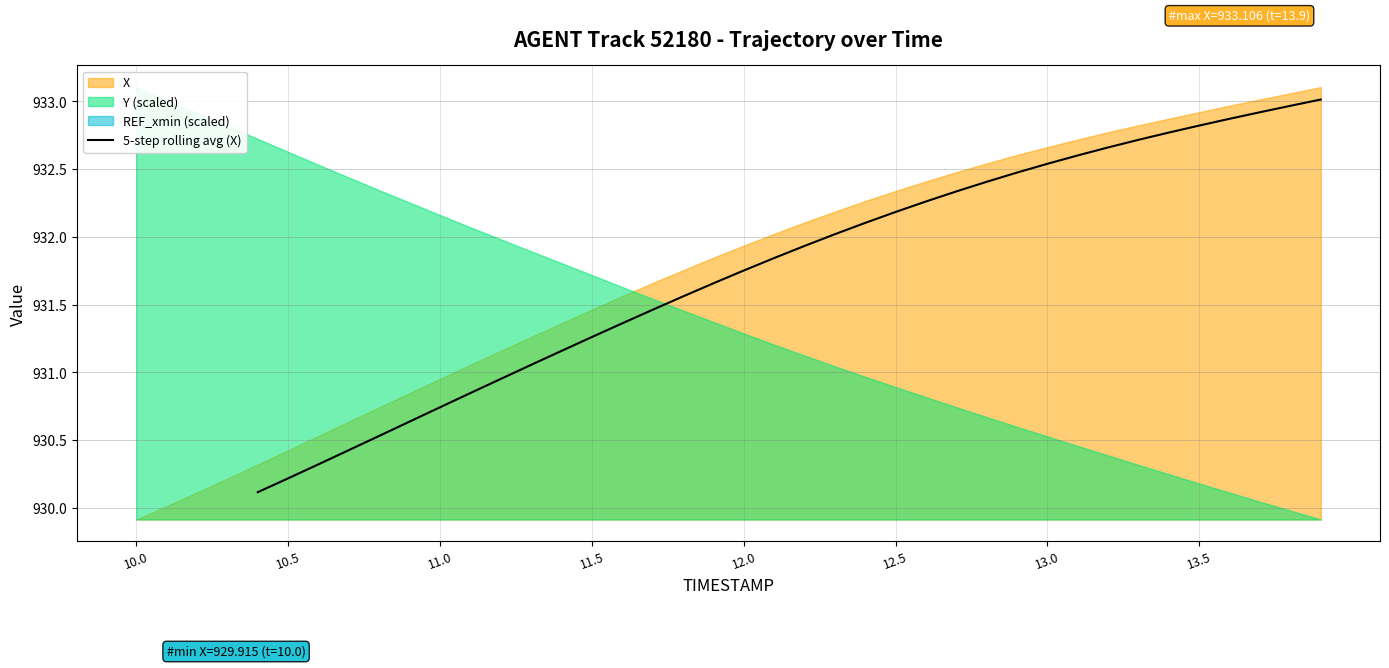

Reading left to right, extract all data points from this chart.

930.1	930.2	930.3	930.4	930.5	930.6	930.7	930.8	931.0	931.1	931.2	931.3	931.4	931.5	931.6	931.7	931.8	931.8	931.9	932.0	932.1	932.2	932.3	932.3	932.4	932.5	932.5	932.6	932.7	932.7	932.8	932.8	932.9	932.9	933.0	933.0